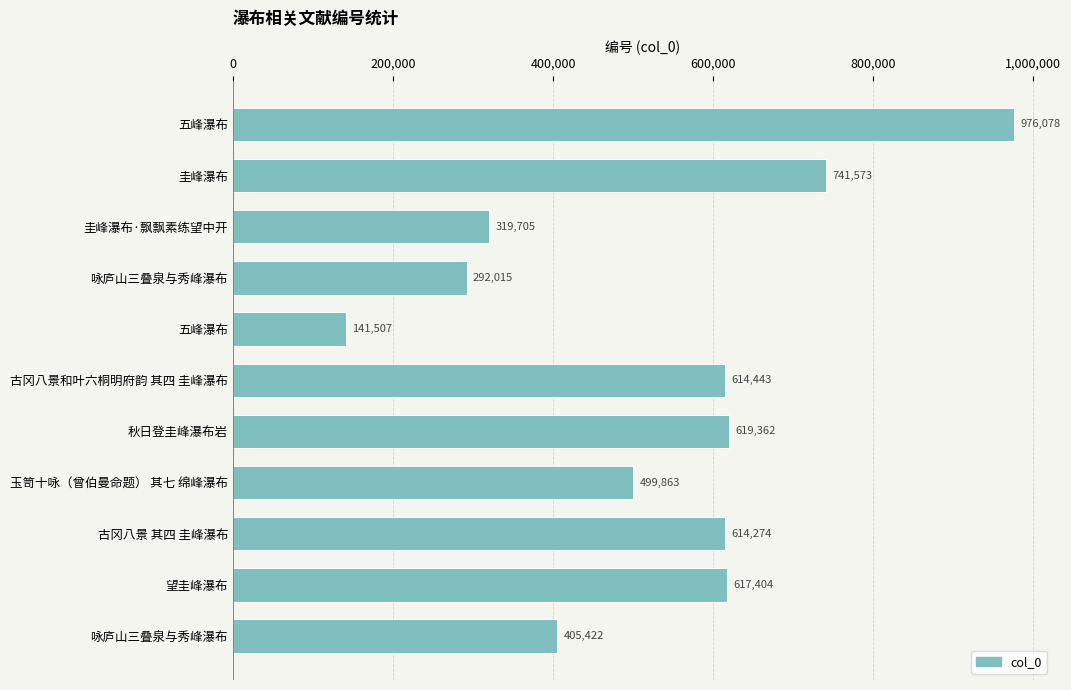

How many values are below 614274?

5